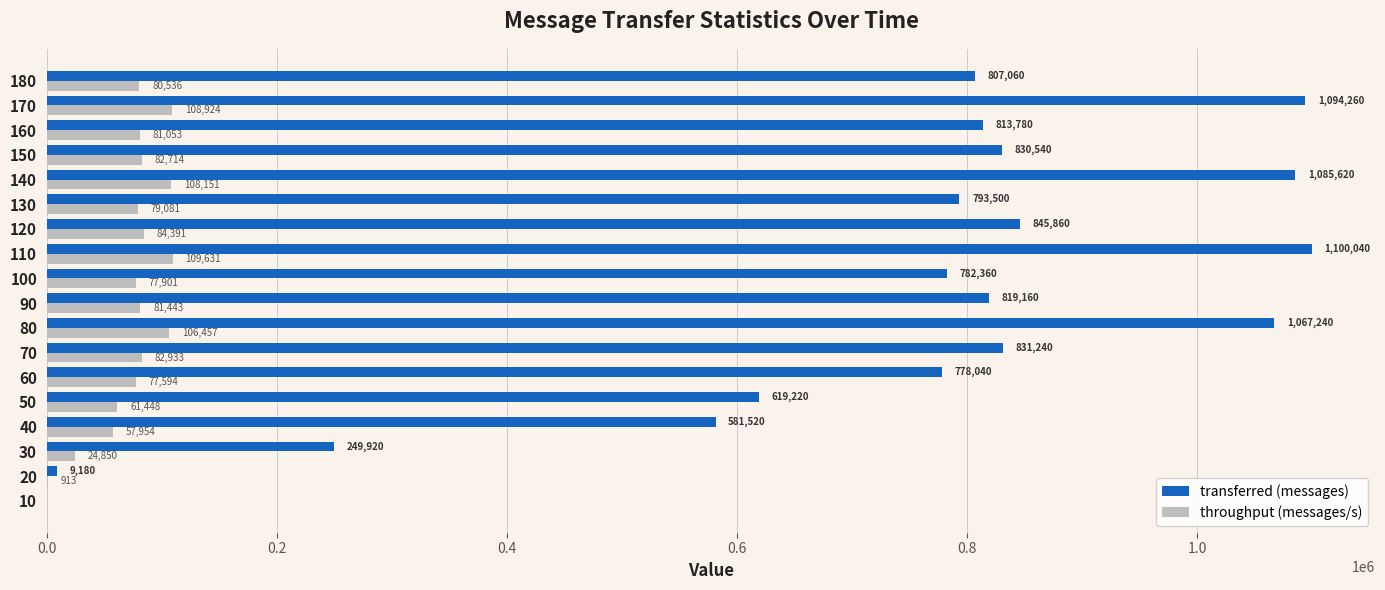

What is the sum of all transferred (messages) values?

13108540